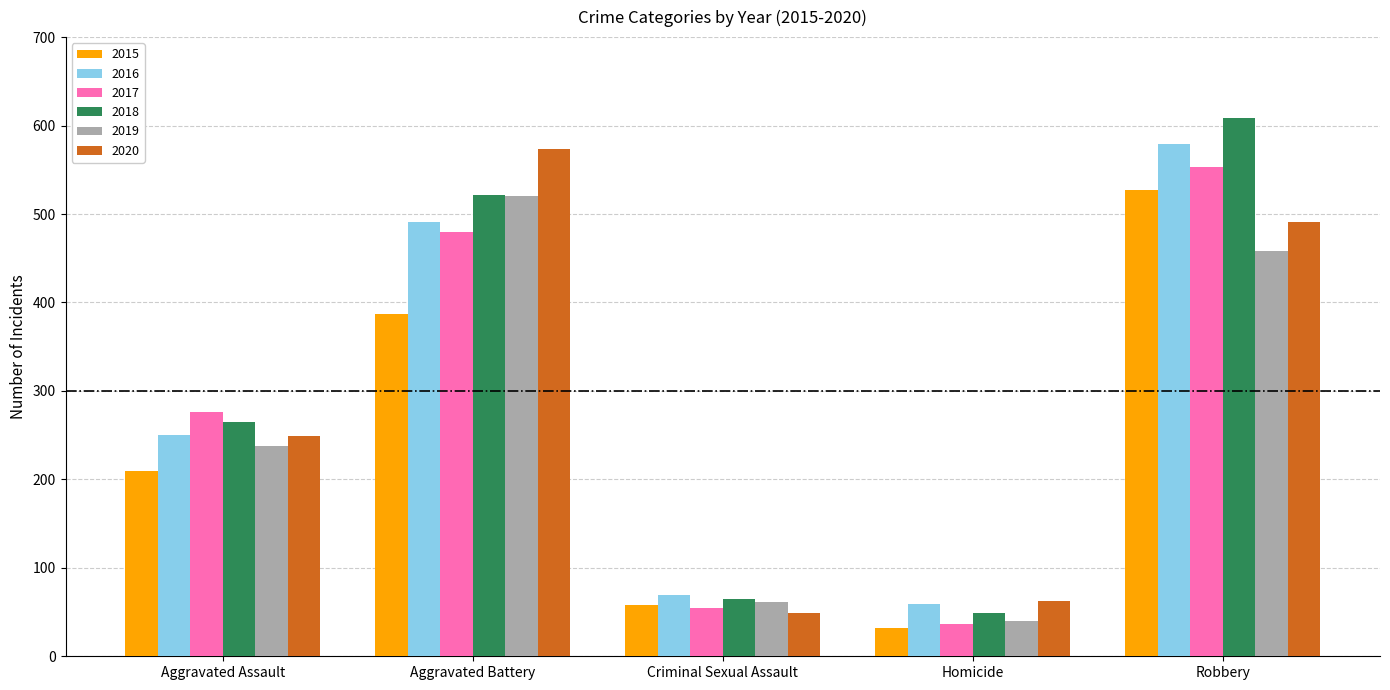

What is the sum of all 2016 values?

1448